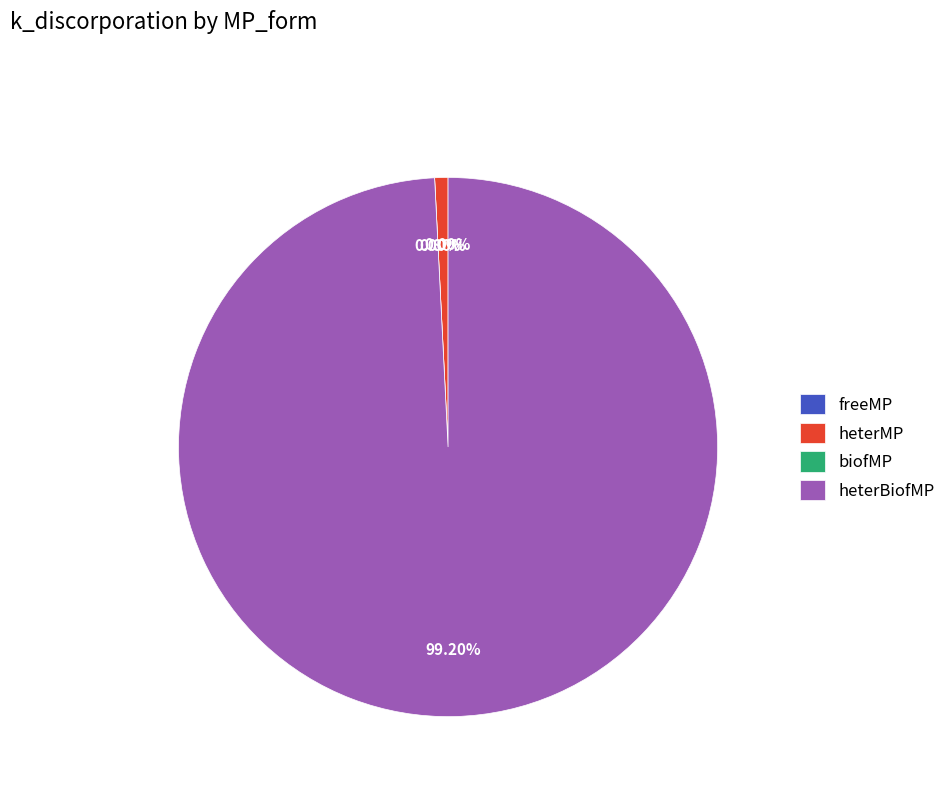

To the nearest percent, what percentage of the pie is heterMP?

1%